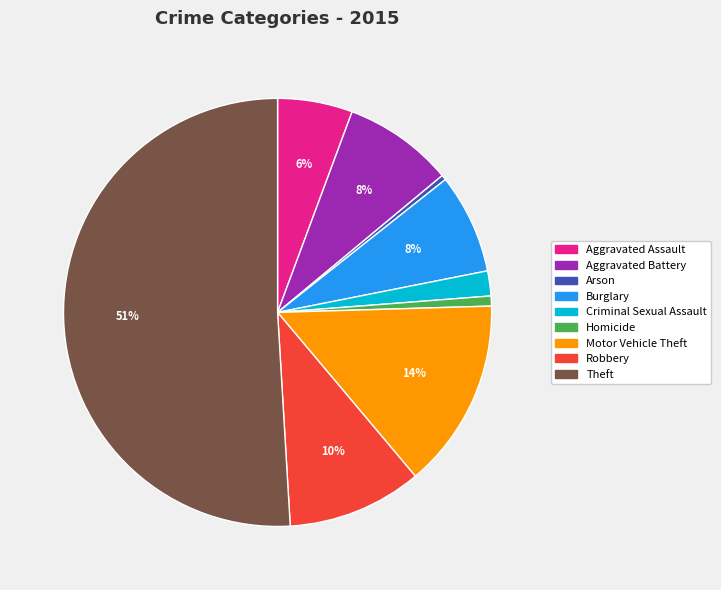

To the nearest percent, what is the average slice percentage?

11%